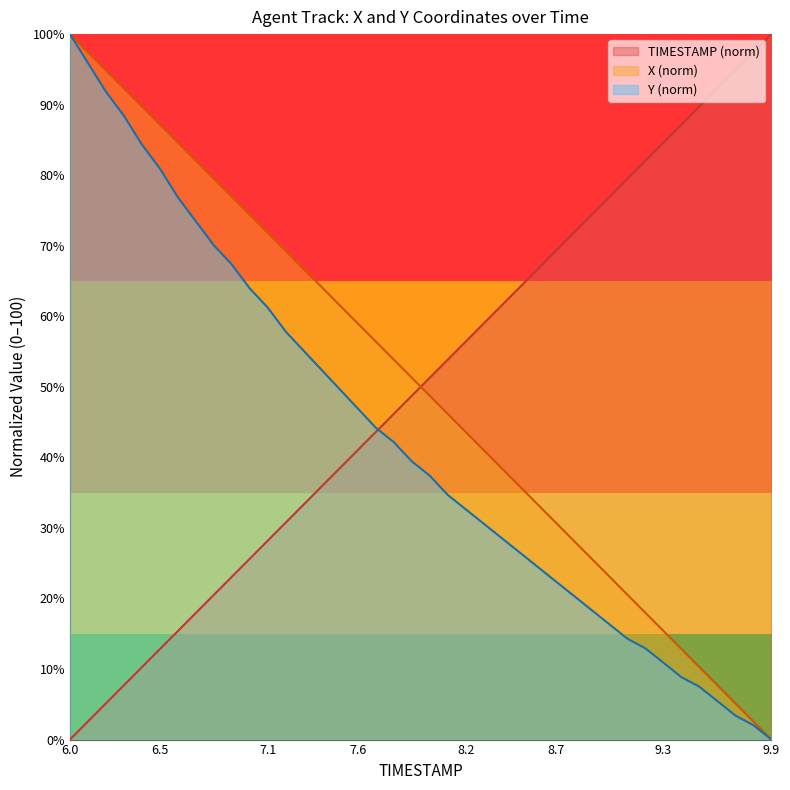

What are all the series names shown in the legend?

TIMESTAMP (norm), X (norm), Y (norm)